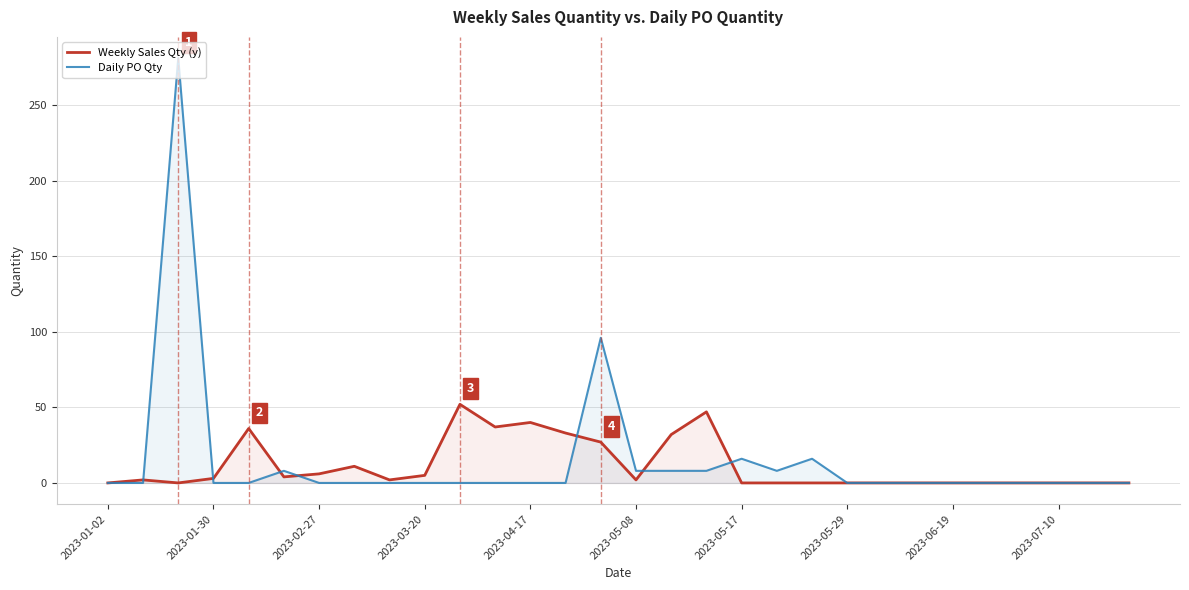

True or false: Daily PO Qty and Weekly Sales Qty (y) intersect in this chart.

True